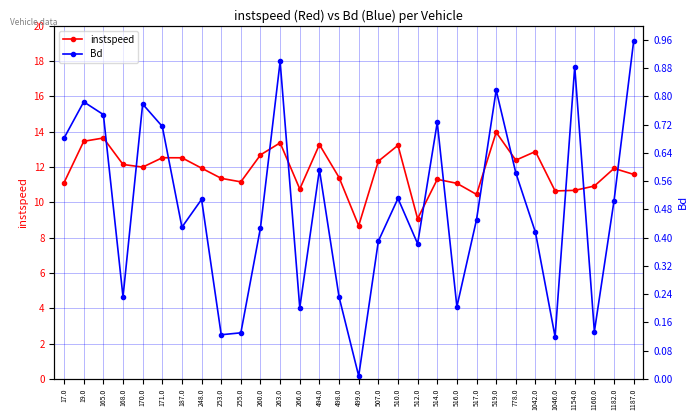

True or false: instspeed and Bd intersect in this chart.

False